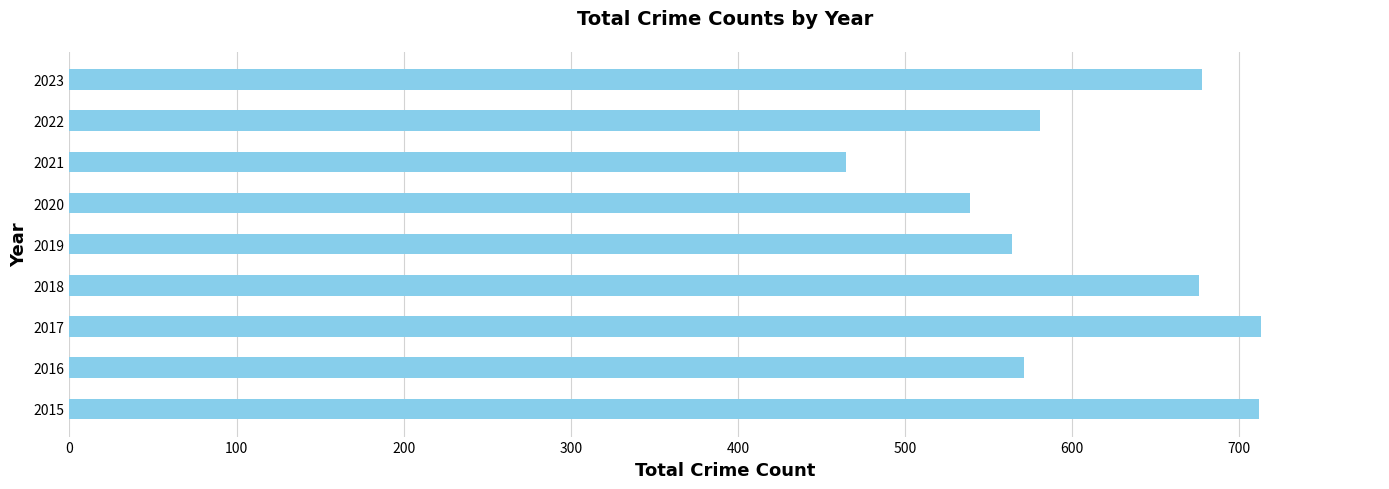

How many data points are less than 581?

4